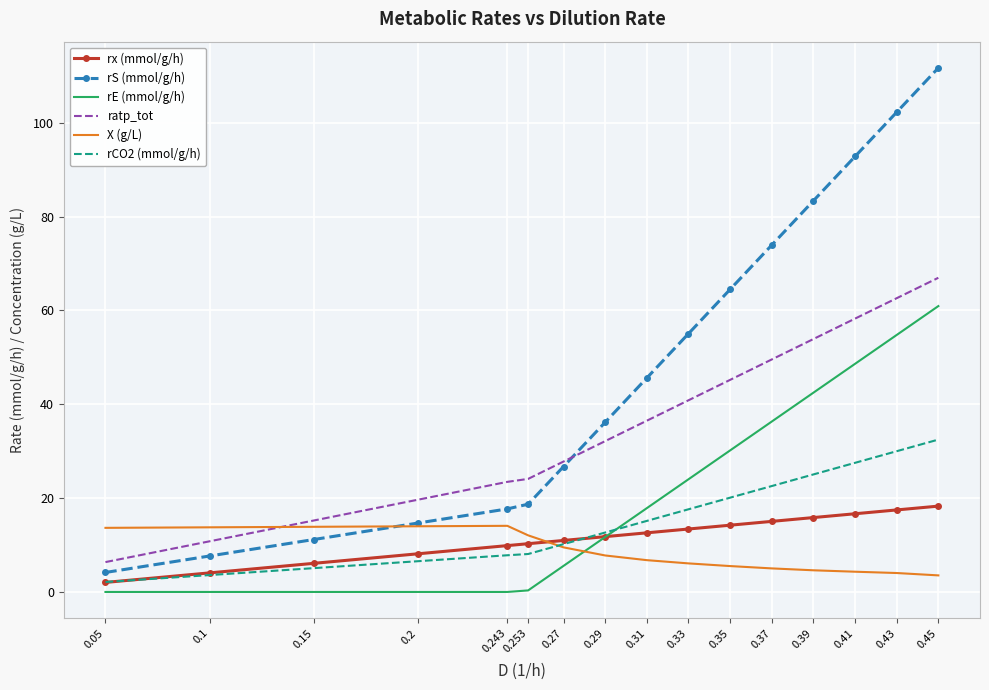

The value of X (g/L) at 0.1 is 13.8. True or false?

True